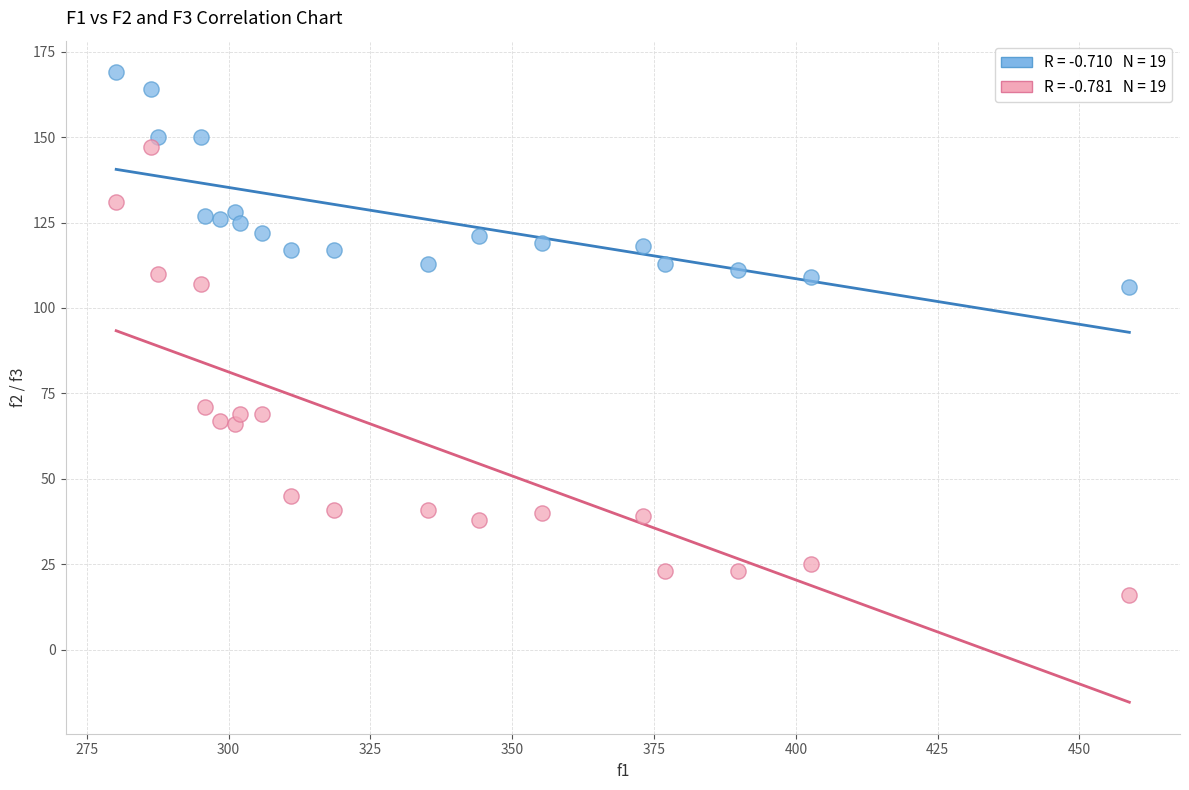

Across all data points, what is the range of Y values (max minus min)?

153